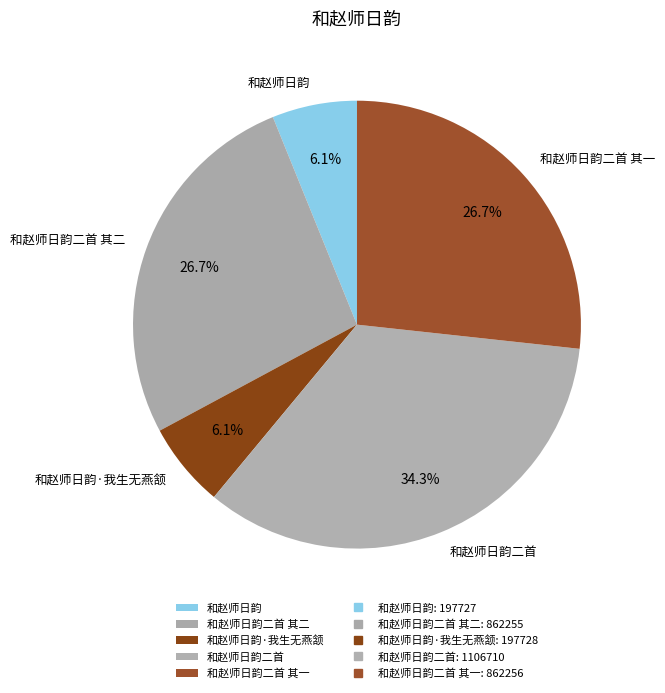

To the nearest percent, what is the combined percentage of 和赵师日韵·我生无燕颔 and 和赵师日韵二首 其一?

33%